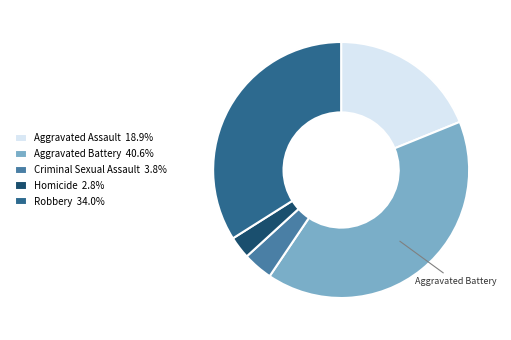

What is the ratio of the value at Aggravated Assault 18.9% to the value at Criminal Sexual Assault 3.8%?

5.0